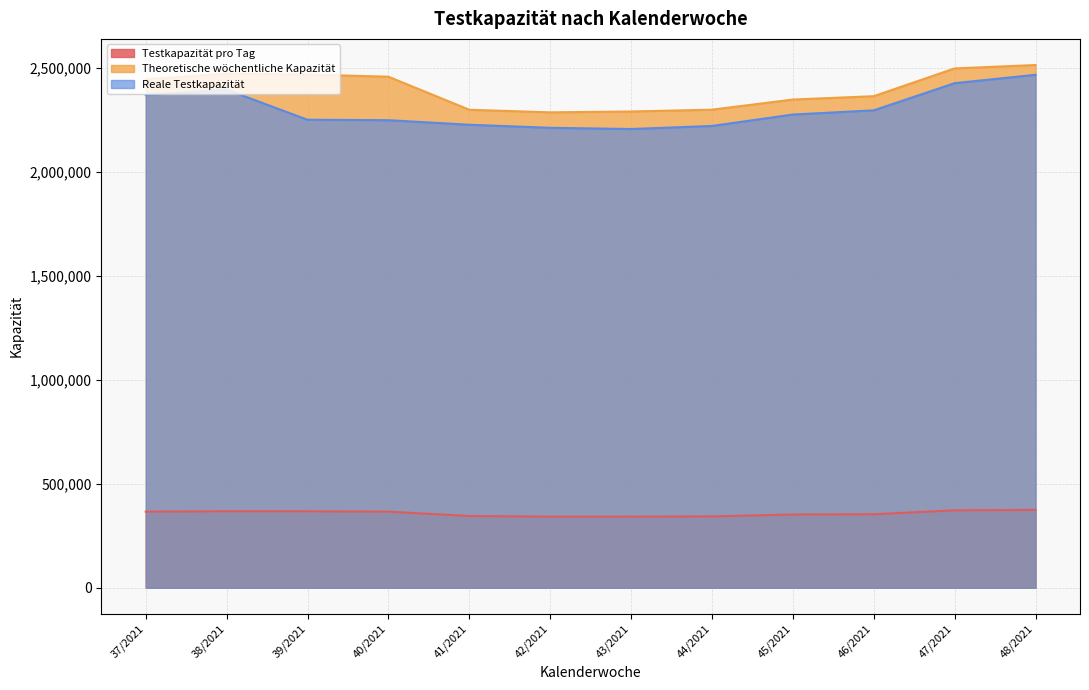

At how many categories does at least one series exceed 1400290?

12